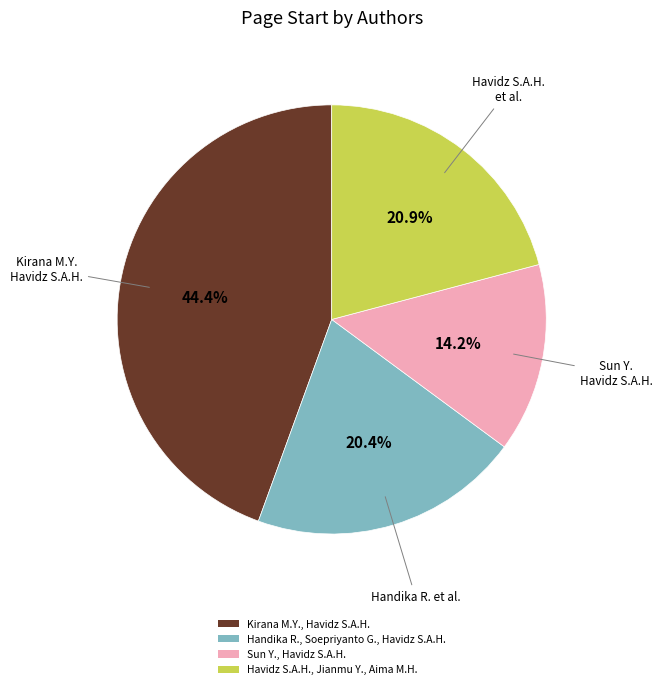

True or false: Kirana M.Y., Havidz S.A.H. accounts for 44% of the total.

True